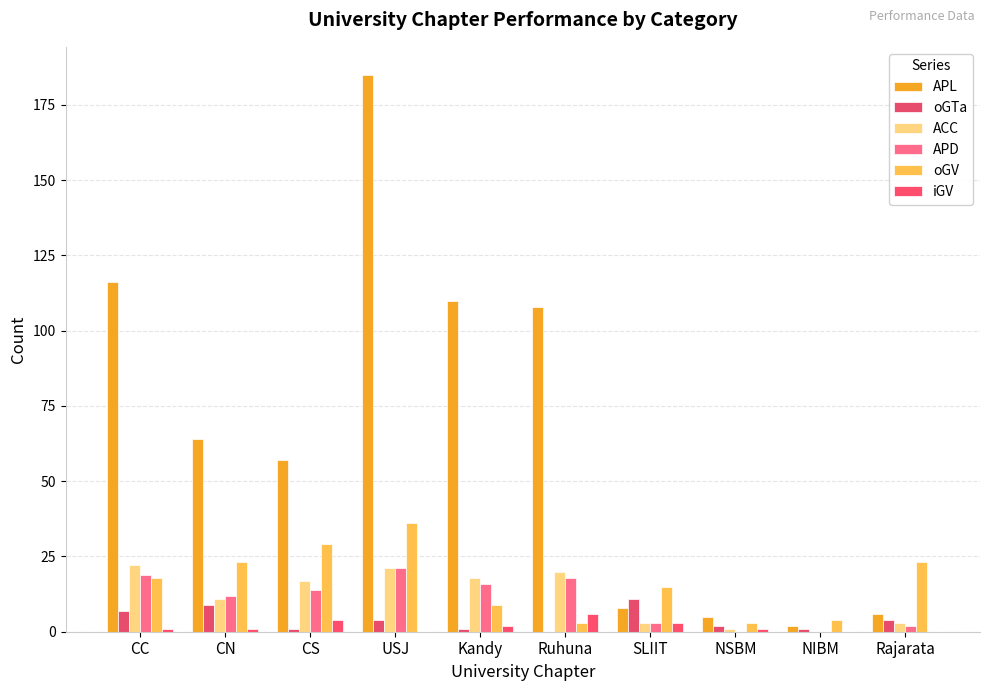

What is the label of the 9th bar from the right?

CN